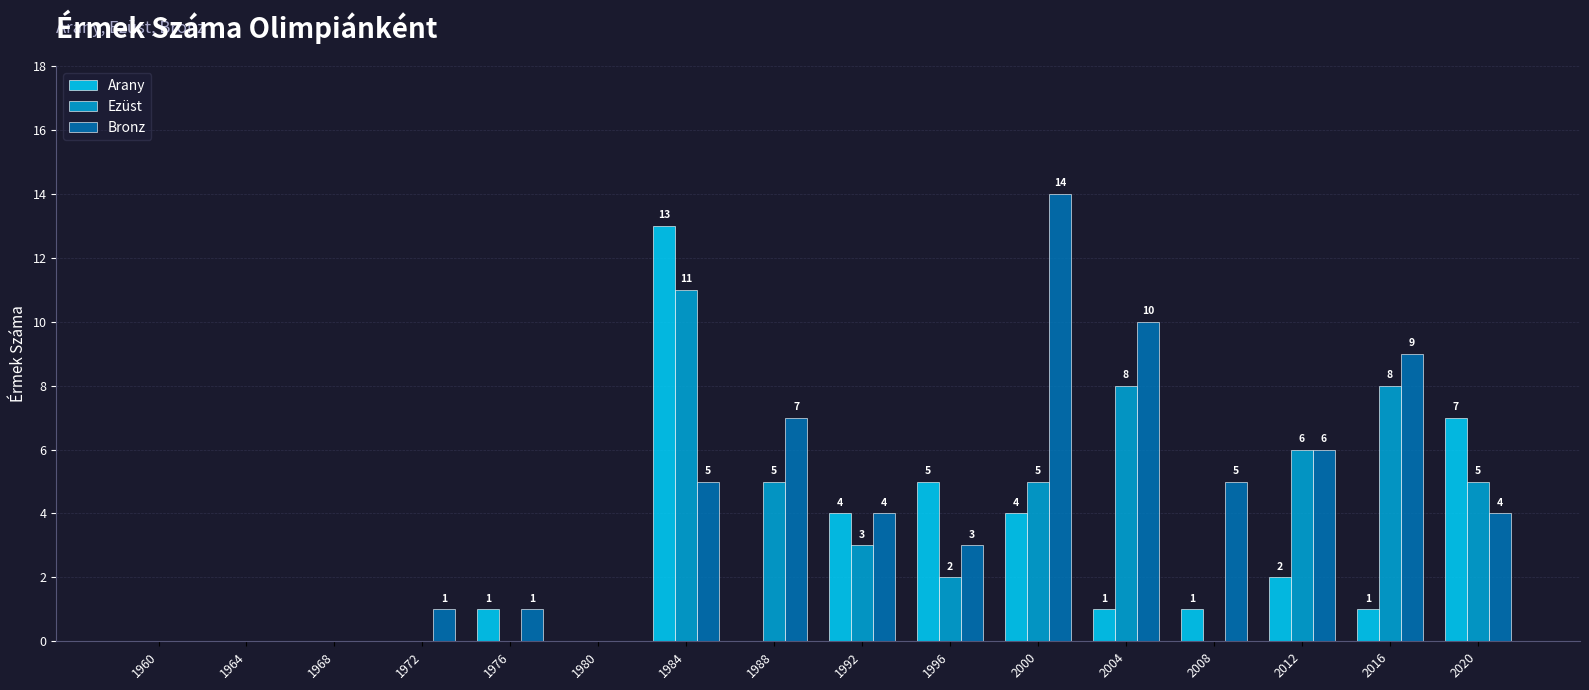

Reading right to left, what are all the values shown in this chart?

Arany: 2020=7	2016=1	2012=2	2008=1	2004=1	2000=4	1996=5	1992=4	1988=0	1984=13	1980=0	1976=1	1972=0	1968=0	1964=0	1960=0
Ezüst: 2020=5	2016=8	2012=6	2008=0	2004=8	2000=5	1996=2	1992=3	1988=5	1984=11	1980=0	1976=0	1972=0	1968=0	1964=0	1960=0
Bronz: 2020=4	2016=9	2012=6	2008=5	2004=10	2000=14	1996=3	1992=4	1988=7	1984=5	1980=0	1976=1	1972=1	1968=0	1964=0	1960=0